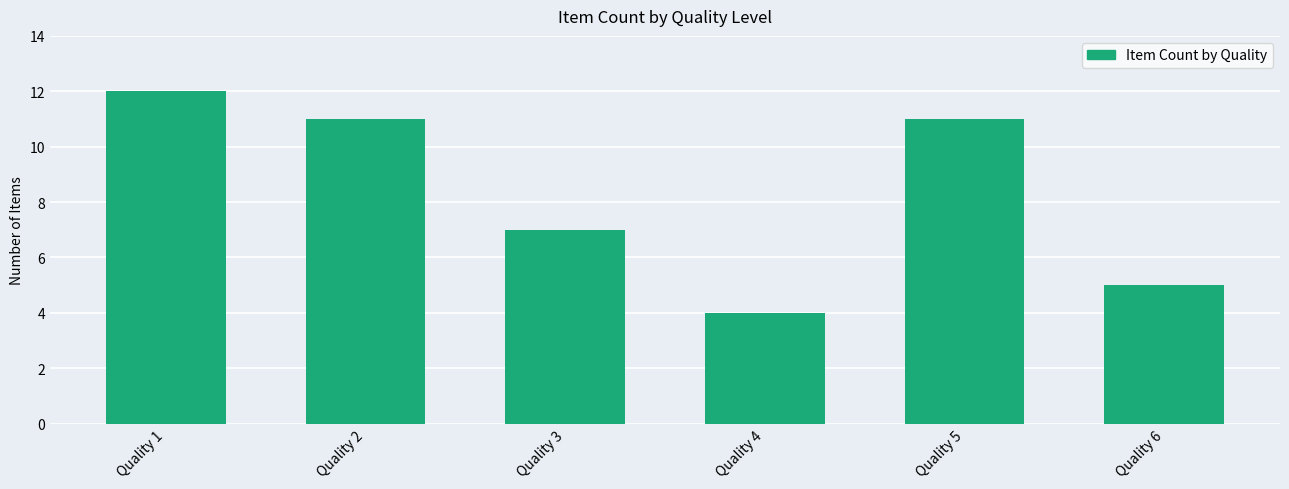

Between Quality 1 and Quality 4, which is larger?

Quality 1